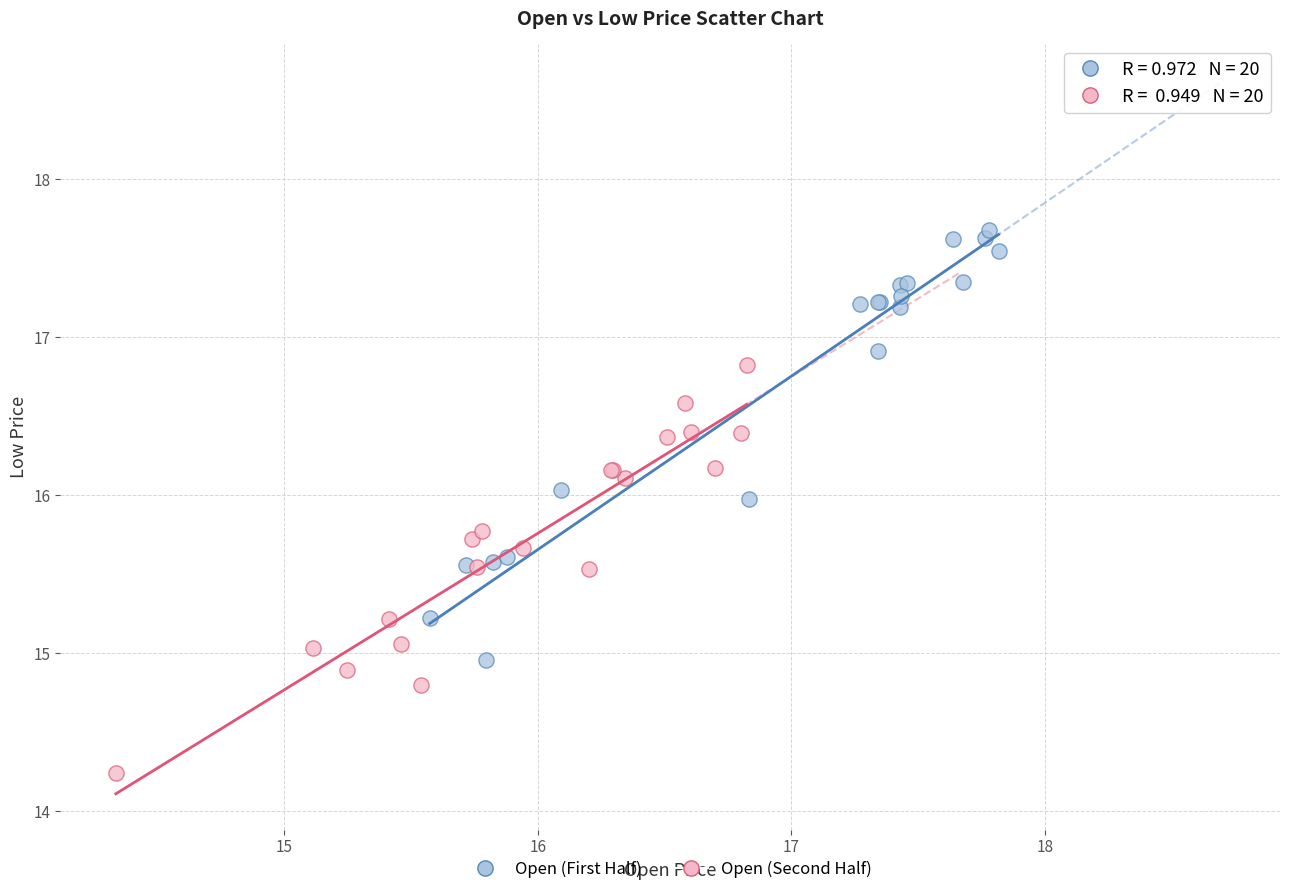

What are all the series names shown in the legend?

Open (First Half), Open (Second Half)